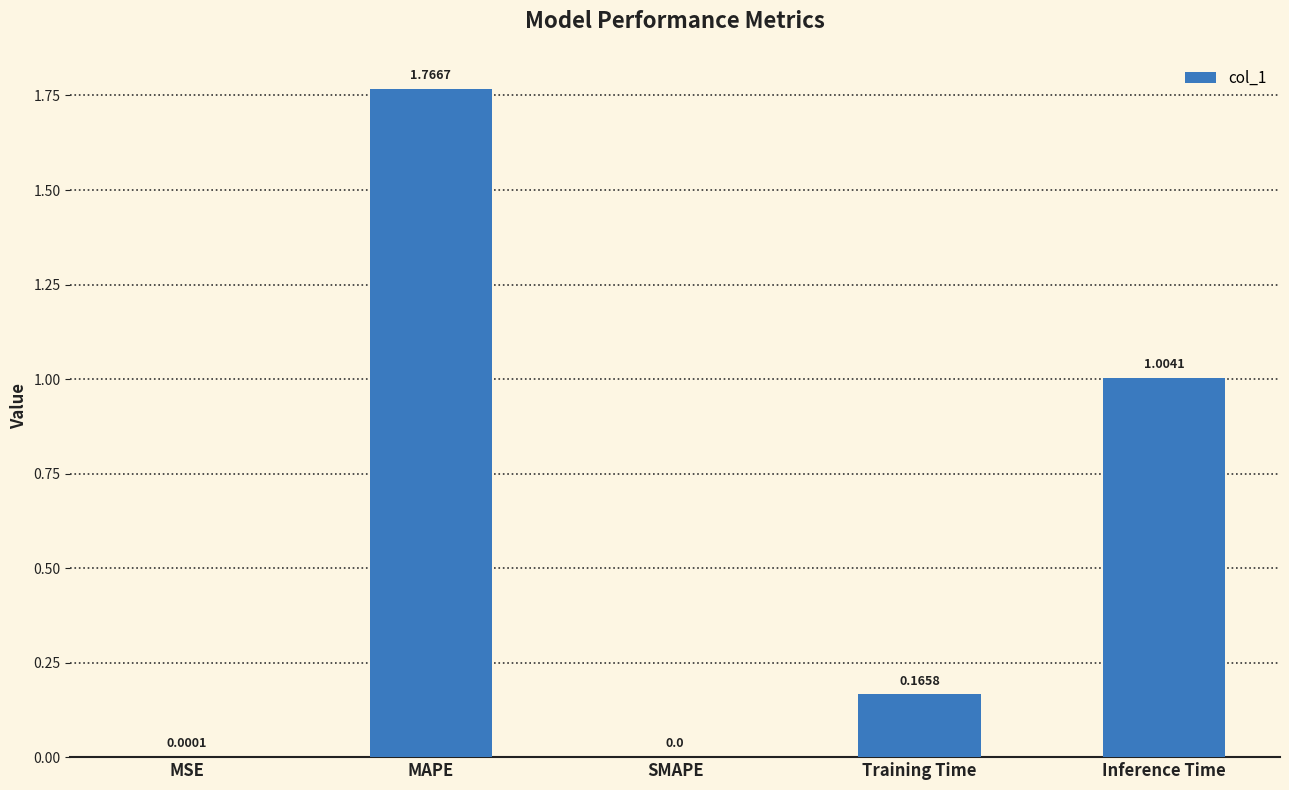

How many categories are shown in the chart?

5